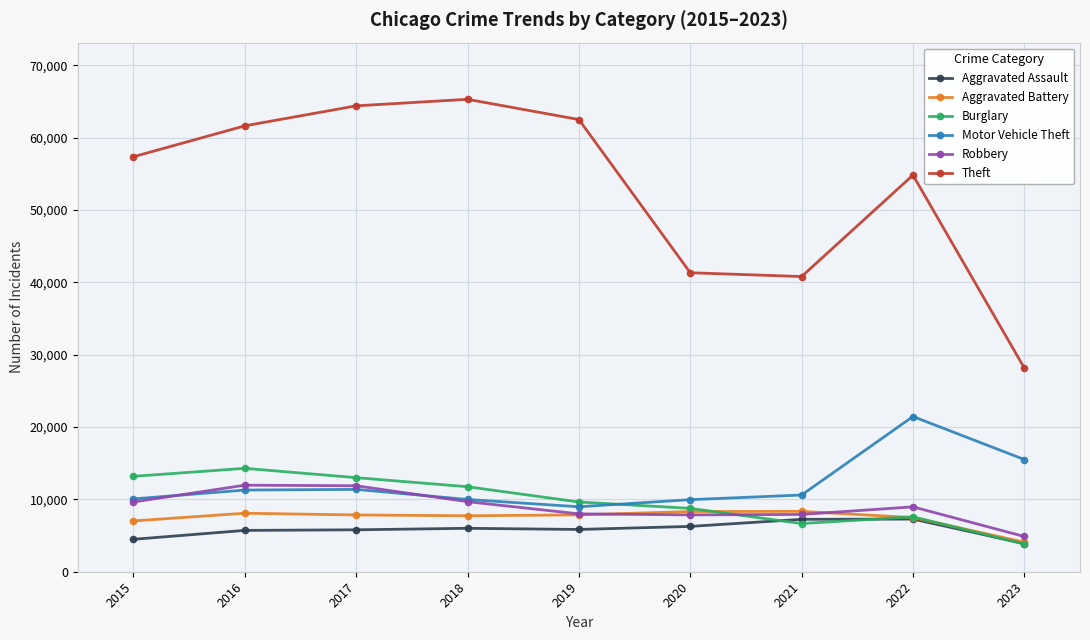

List the series in order of their peak value, lowest first.

Aggravated Assault, Aggravated Battery, Robbery, Burglary, Motor Vehicle Theft, Theft